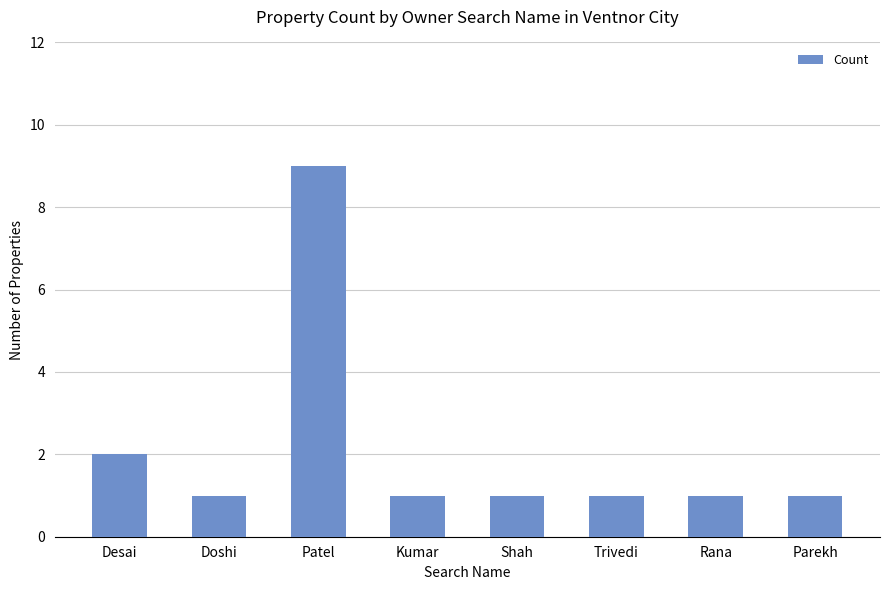

What is the label of the 8th bar from the left?

Parekh